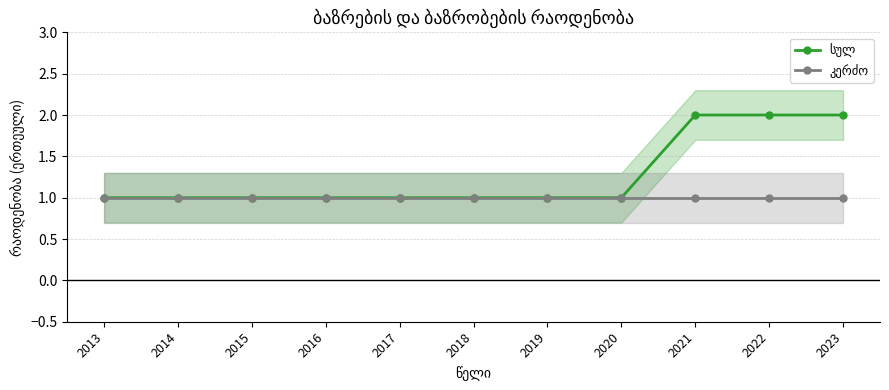

What is the minimum value for სულ?

1